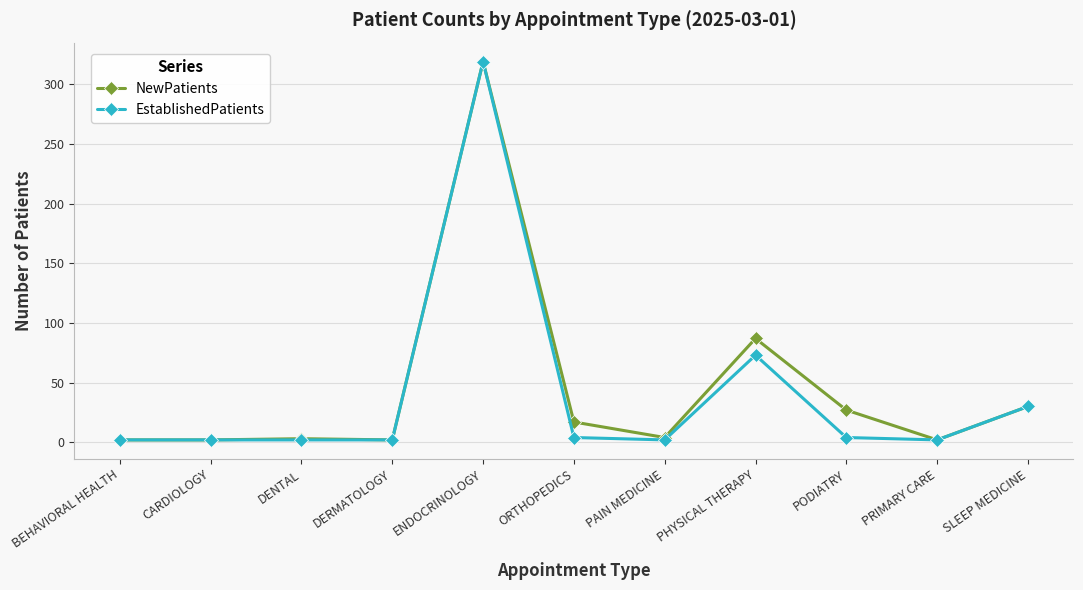

In EstablishedPatients, how many points are higher than both neighbors (excluding endpoints)?

2